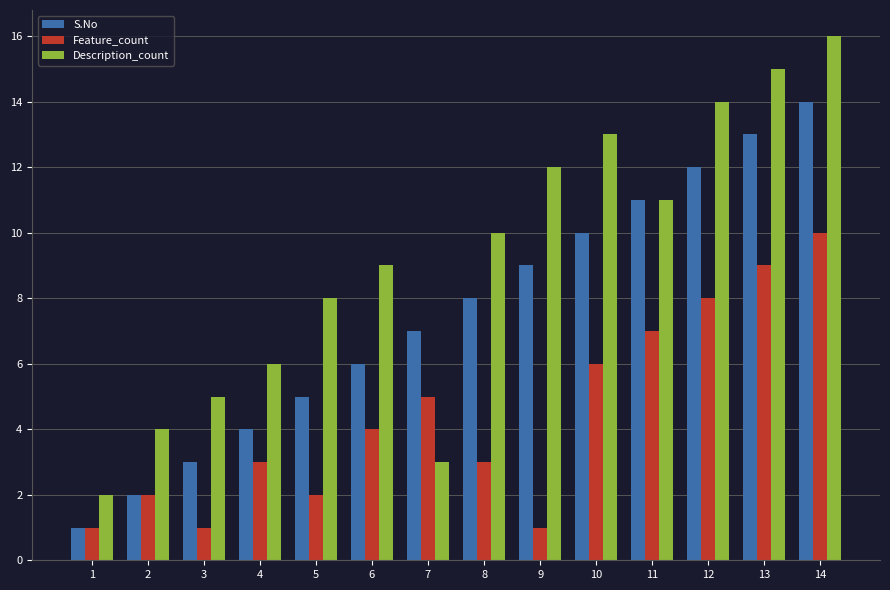

What is the smallest value displayed?

1